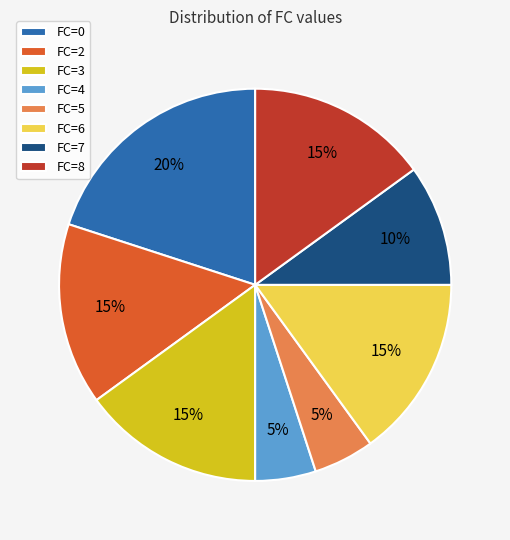

Does FC=3 account for over 50% of the chart?

No